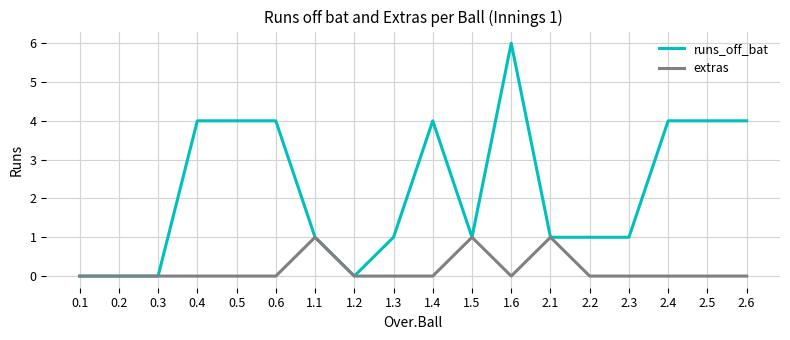

Rank the series by their maximum value, from highest to lowest.

runs_off_bat, extras